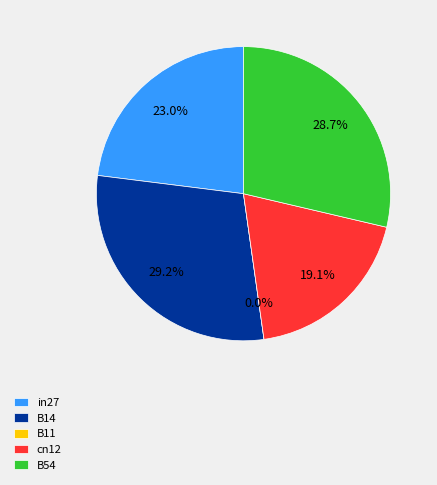

Is it true that cn12 is 19% of the pie?

True